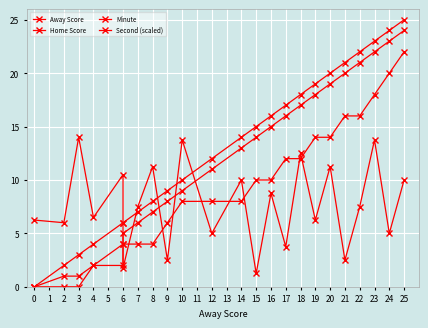

Rank the categories by Second (scaled) value from lowest to highest.

15, 6, 9, 21, 17, 12, 24, 2, 0, 19, 4, 7, 22, 16, 14, 25, 6, 8, 20, 18, 10, 23, 3